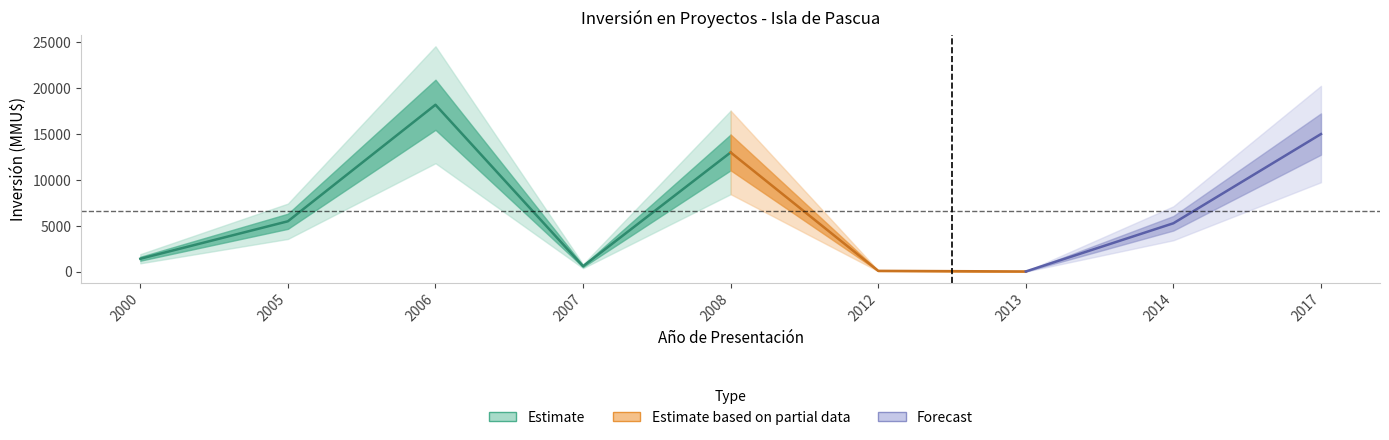

Rank the categories by value from highest to lowest.

2006, 2017, 2008, 2005, 2014, 2000, 2007, 2012, 2013